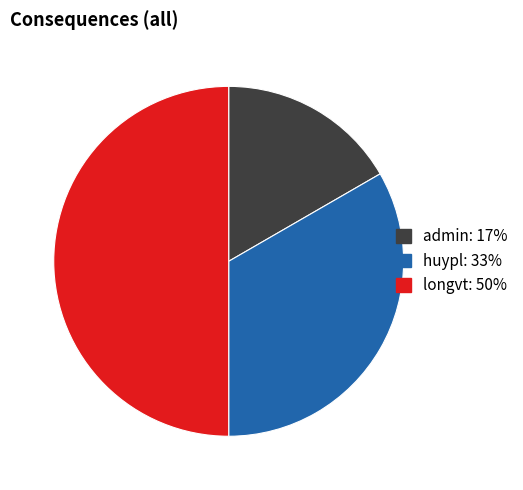

Is the sum of admin: 17% and longvt: 50% greater than half?

Yes